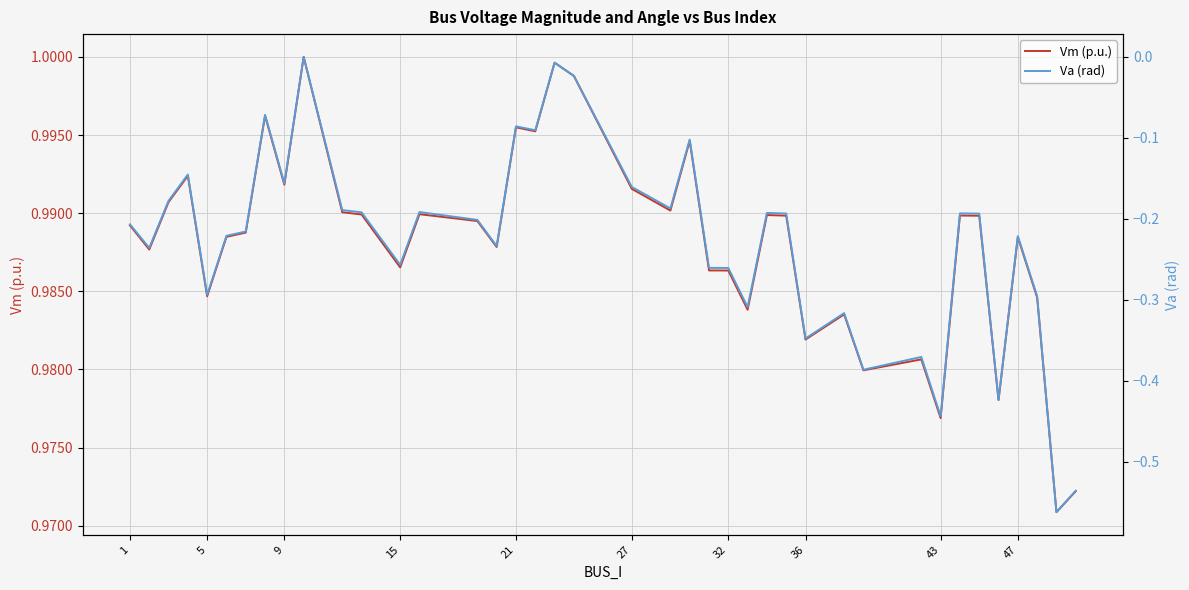

Which series has the largest range (max minus min)?

Va (rad)